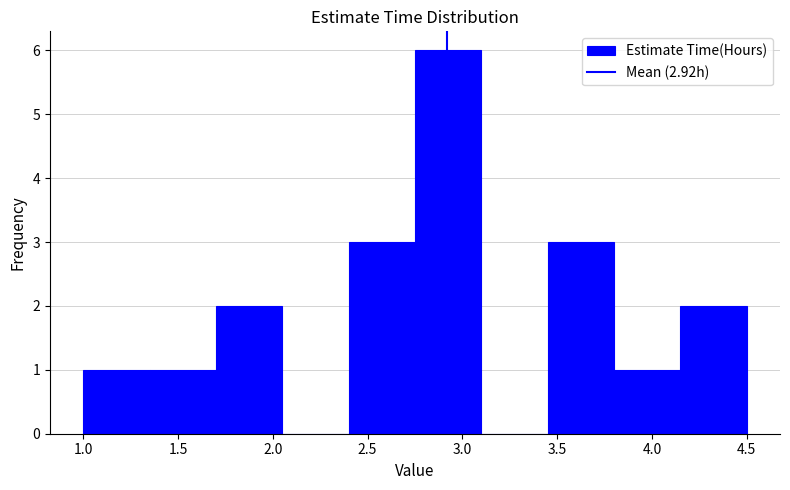

Which range on the x-axis has the tallest bar?

2.75 to 3.10